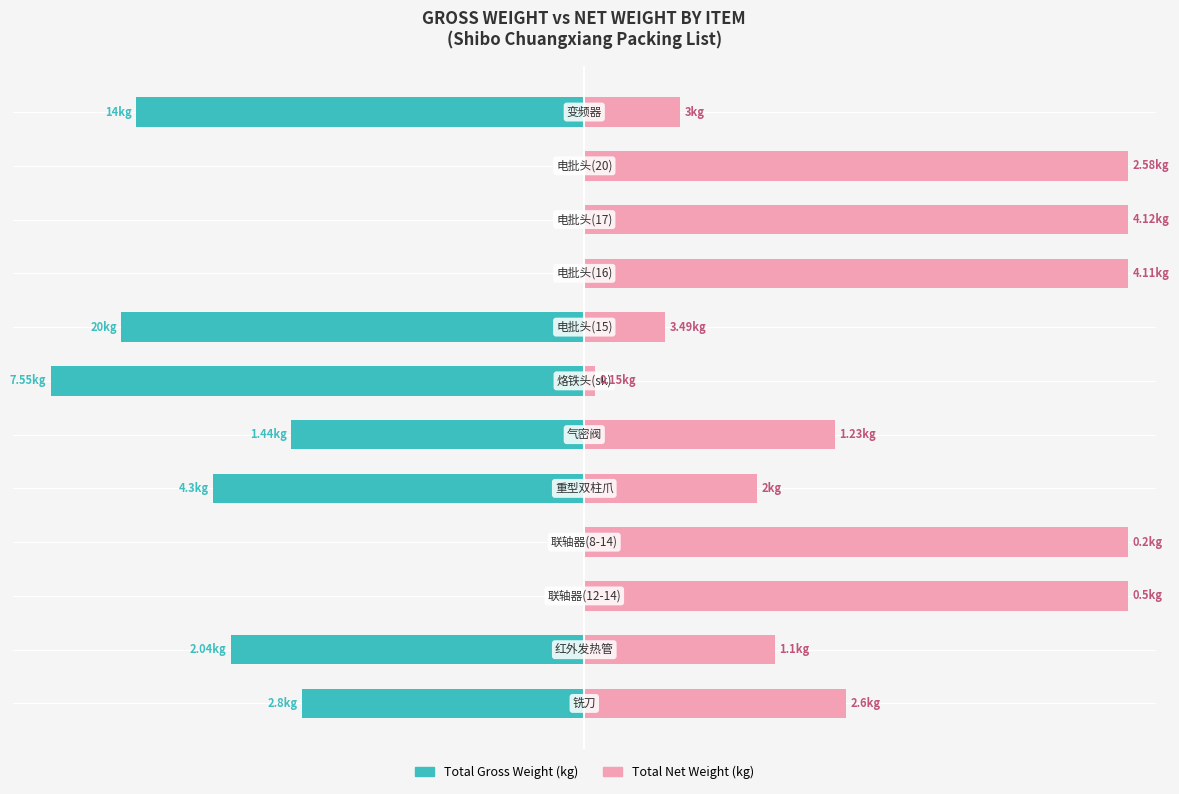

How many bars are there in each group?

2